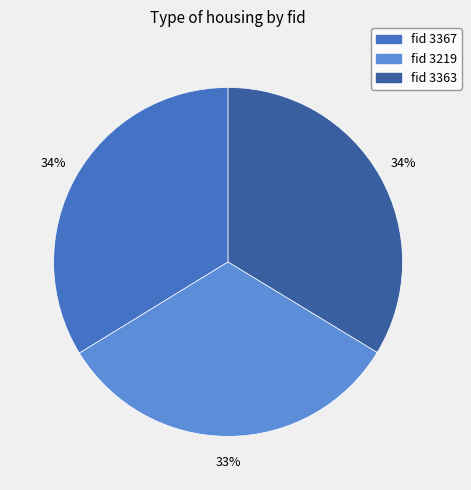

To the nearest percent, what is the difference between the largest and smallest slice percentages?

1%